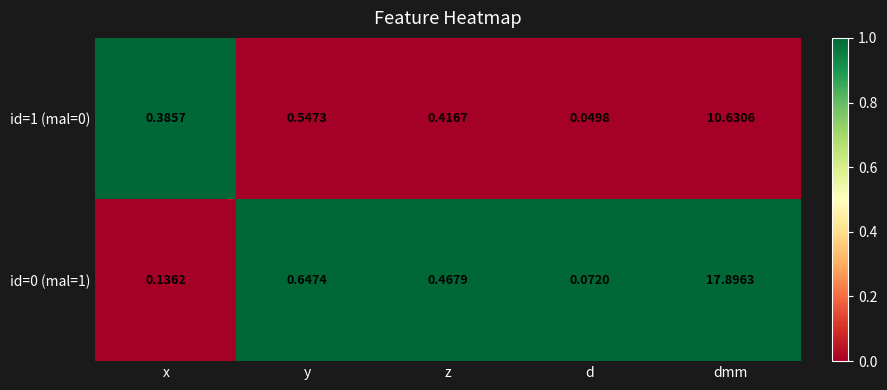

At which category is the sum across all series the highest?

dmm